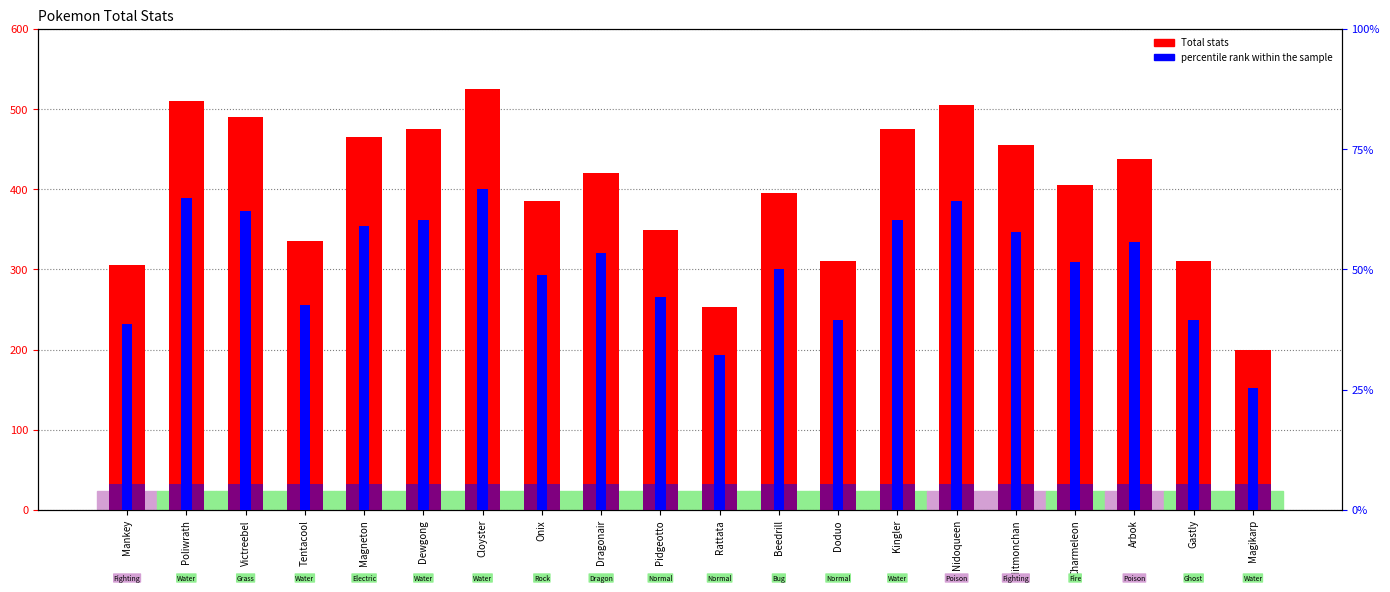

Which series changed the most between Mankey and Beedrill?

Total stats